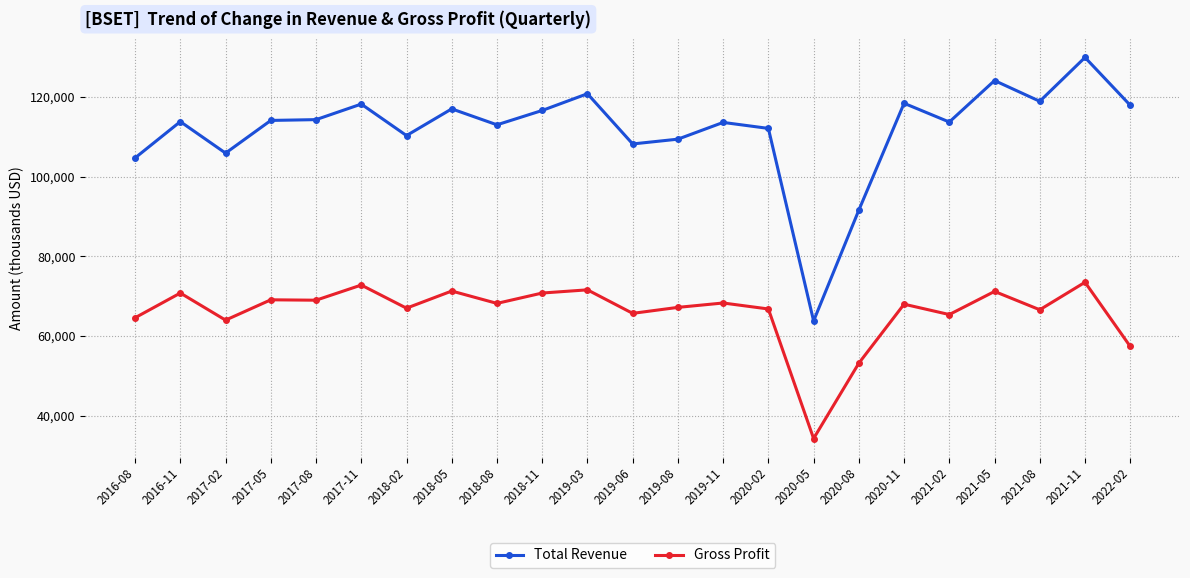

What is the total value across all series at 2021-02?

179100